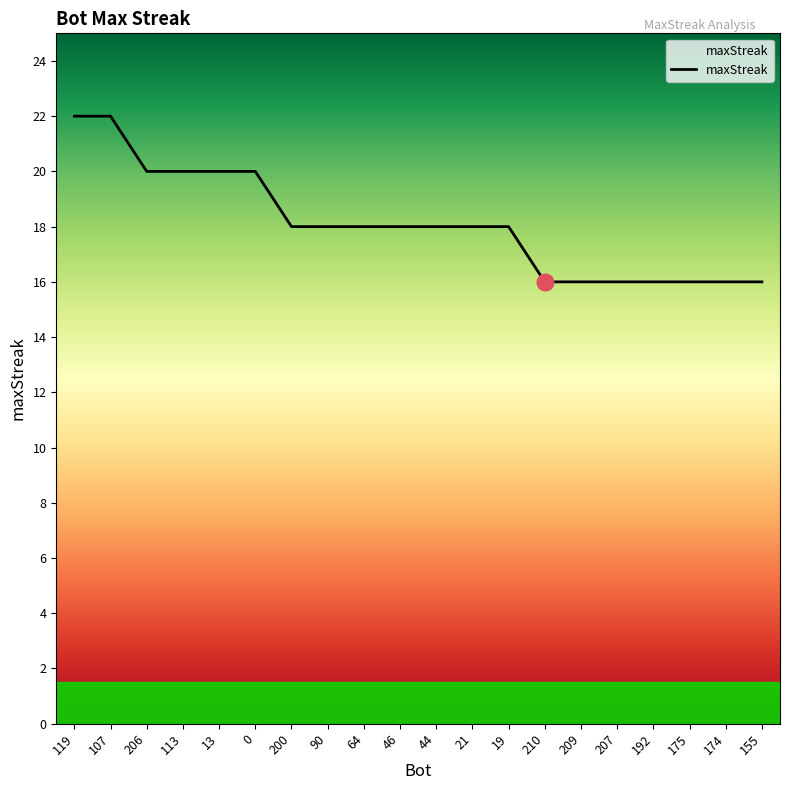

What position from the right is 206?

18